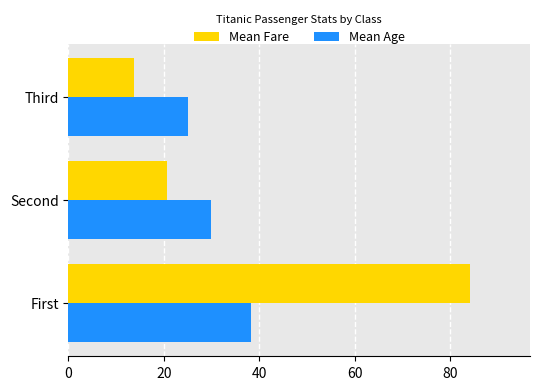

What is the minimum value shown in the chart?

13.7